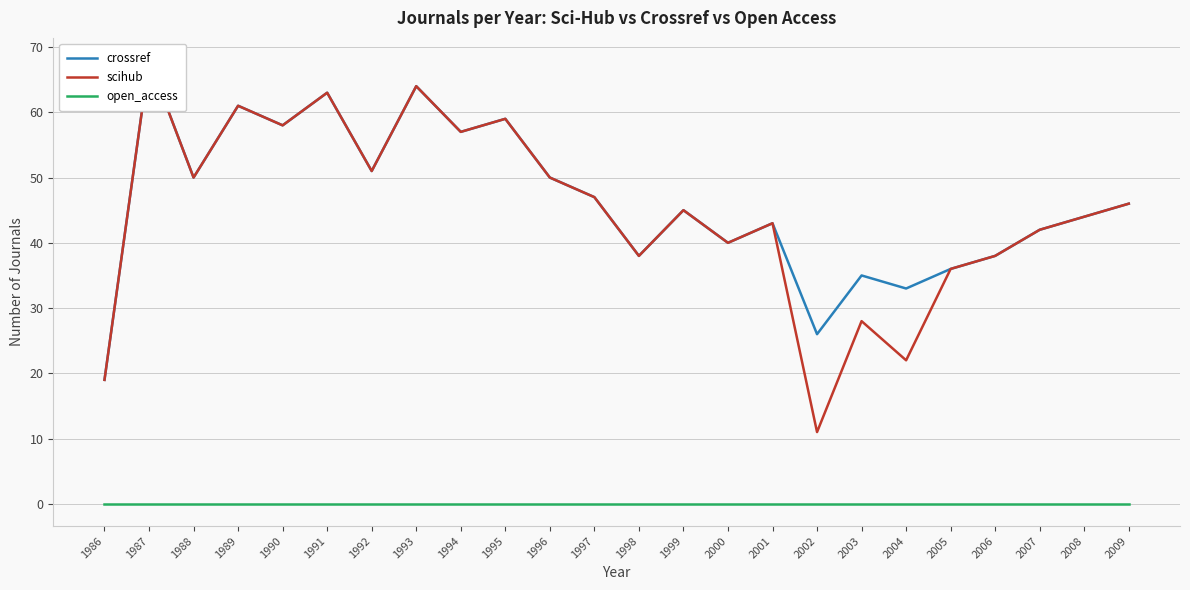

Reading left to right, list all the values displayed in this chart.

crossref: 1986=19	1987=68	1988=50	1989=61	1990=58	1991=63	1992=51	1993=64	1994=57	1995=59	1996=50	1997=47	1998=38	1999=45	2000=40	2001=43	2002=26	2003=35	2004=33	2005=36	2006=38	2007=42	2008=44	2009=46
scihub: 1986=19	1987=68	1988=50	1989=61	1990=58	1991=63	1992=51	1993=64	1994=57	1995=59	1996=50	1997=47	1998=38	1999=45	2000=40	2001=43	2002=11	2003=28	2004=22	2005=36	2006=38	2007=42	2008=44	2009=46
open_access: 1986=0	1987=0	1988=0	1989=0	1990=0	1991=0	1992=0	1993=0	1994=0	1995=0	1996=0	1997=0	1998=0	1999=0	2000=0	2001=0	2002=0	2003=0	2004=0	2005=0	2006=0	2007=0	2008=0	2009=0